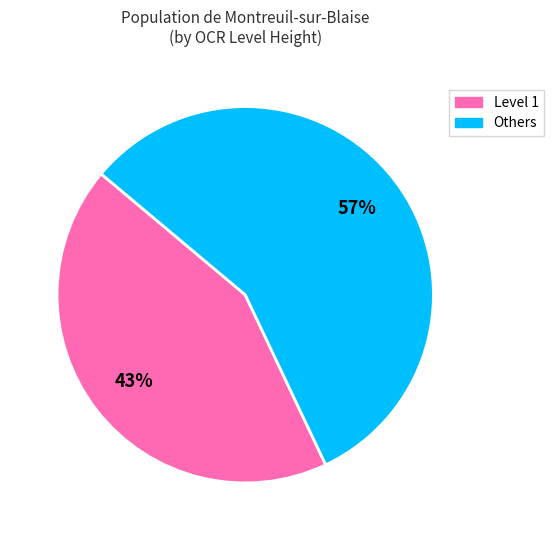

How many slices are in this pie chart?

2